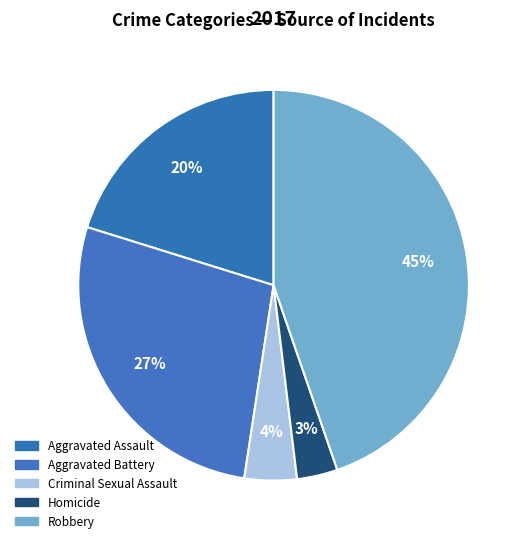

How many segments does this pie chart have?

5